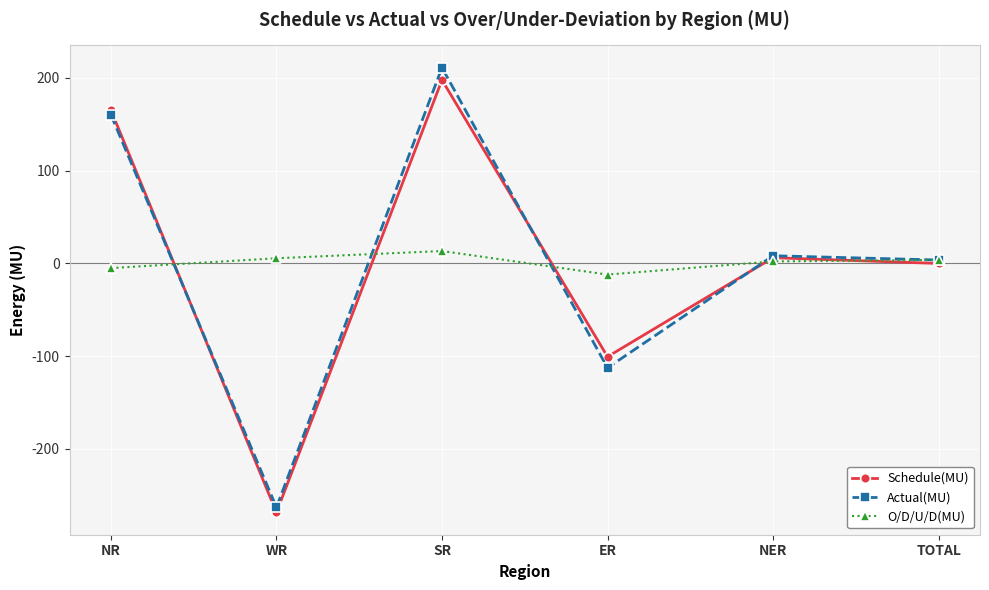

Read the Schedule(MU) value at SR.

197.8